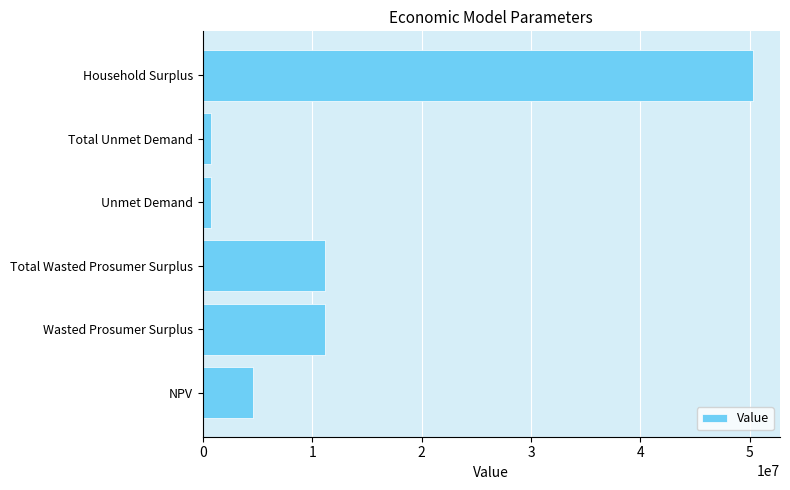

What is the ratio of the value at NPV to the value at Total Wasted Prosumer Surplus?

0.4